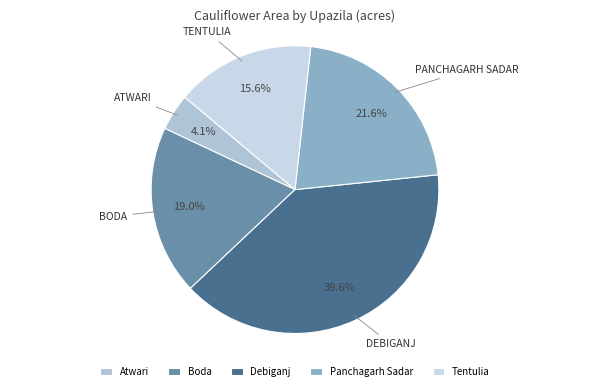

Approximately how many times larger is the value at Debiganj compared to Panchagarh Sadar?

1.8